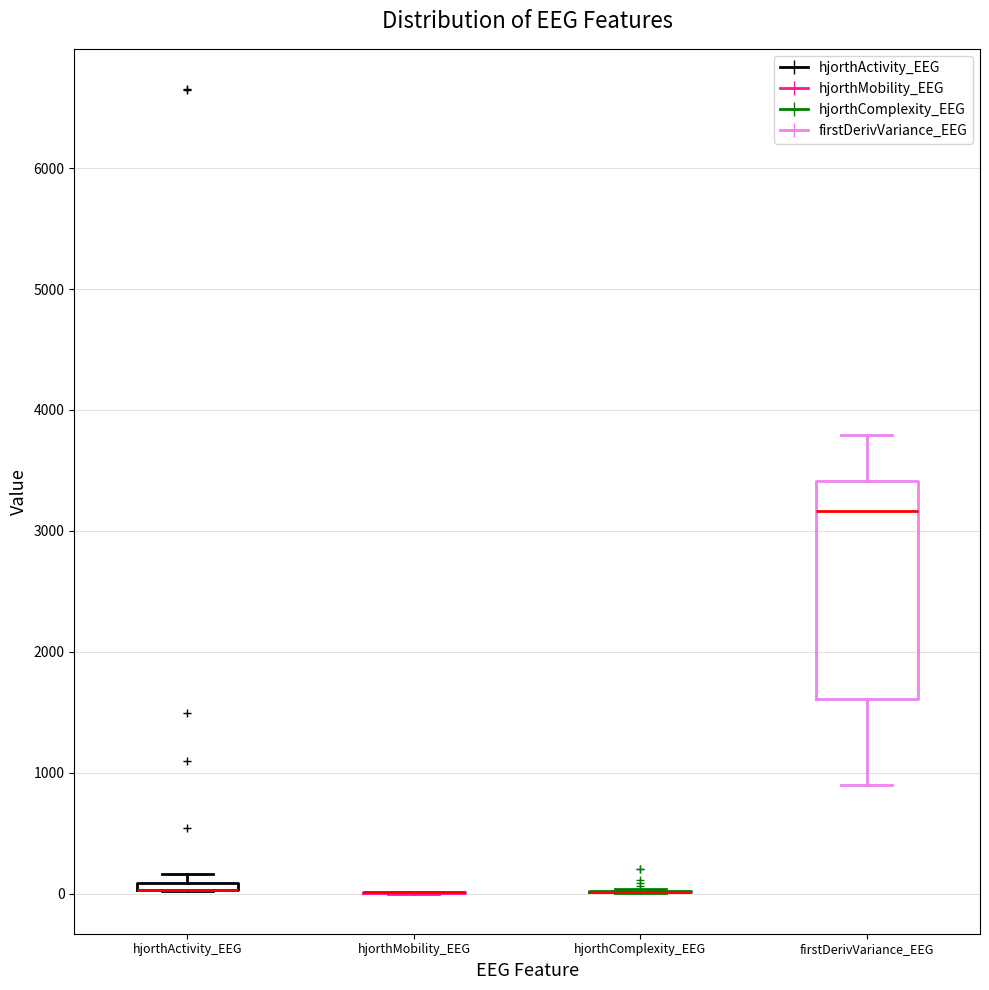

Comparing the boxes themselves (not the whiskers), which one is the tallest?

firstDerivVariance_EEG